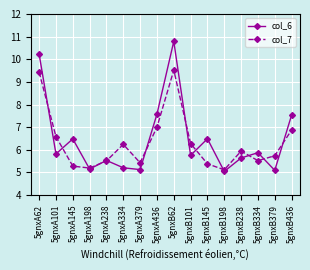

At how many categories does at least one series exceed 5?

16